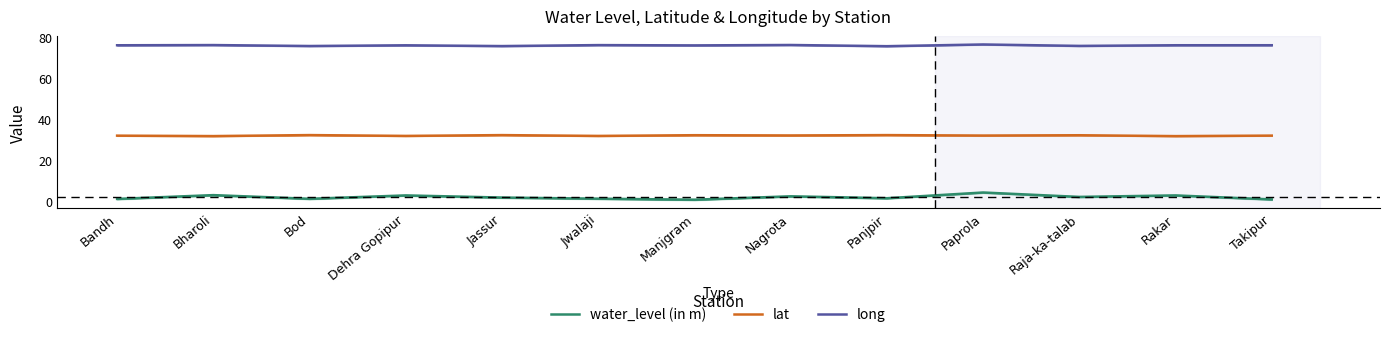

What are all the series names shown in the legend?

water_level (in m), lat, long